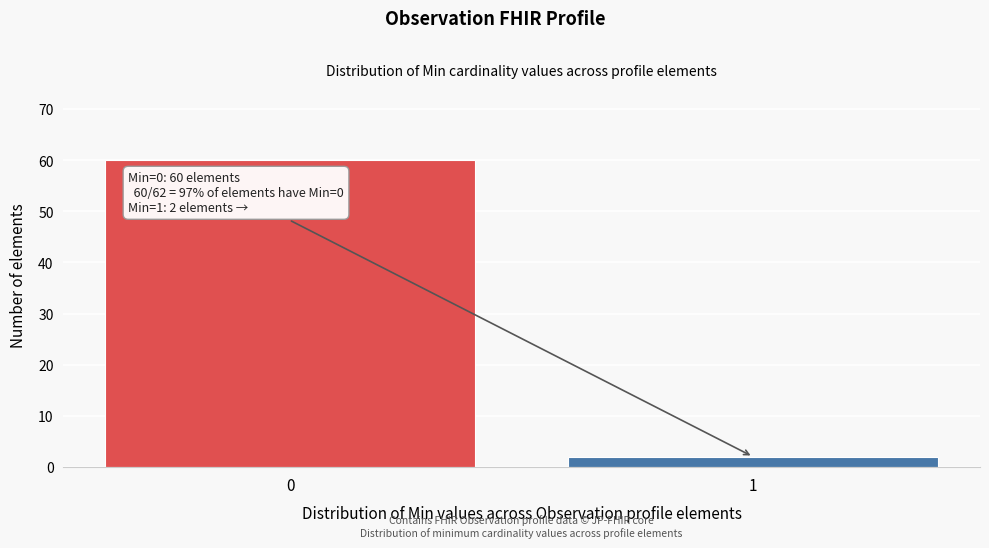

Reading left to right, what are all the values shown in this chart?

60	2